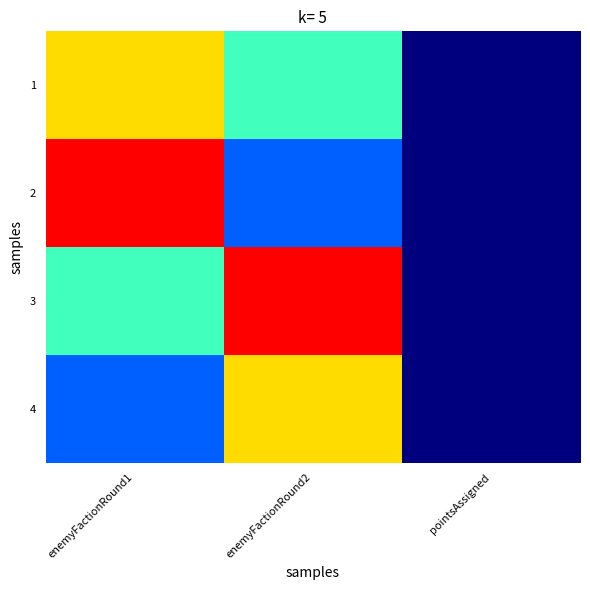

At which category is the sum across all series the highest?

enemyFactionRound1